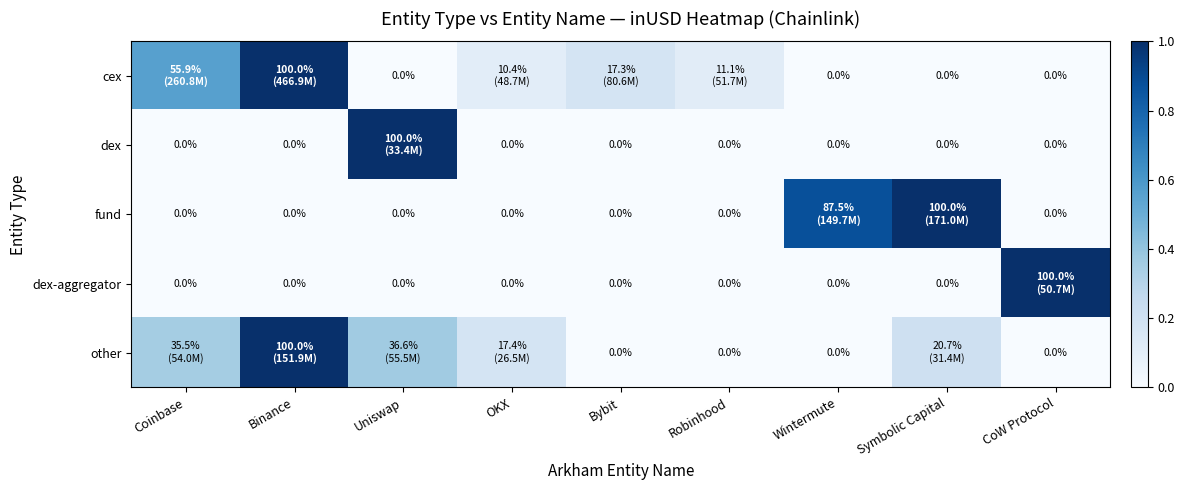

The value of dex-aggregator at OKX is 0.0. True or false?

True